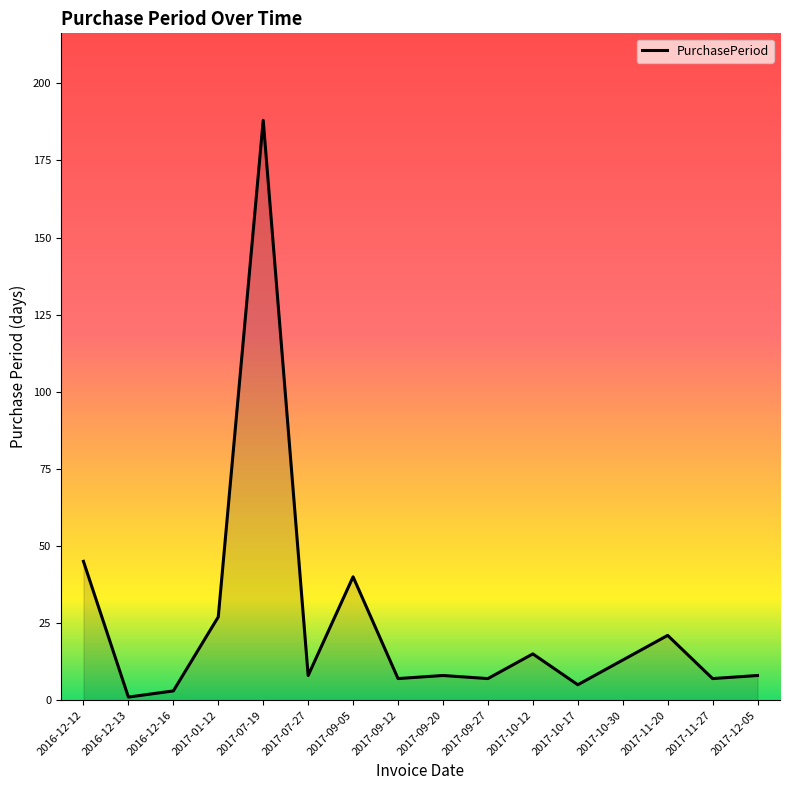

What is the sum of all values?

403